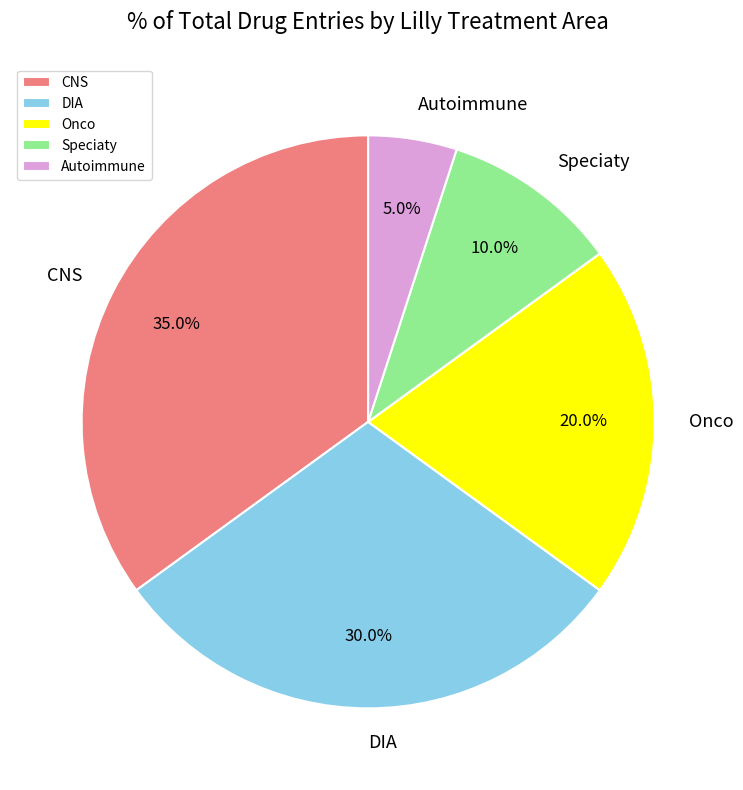

Is there any slice that represents more than half of the pie?

No